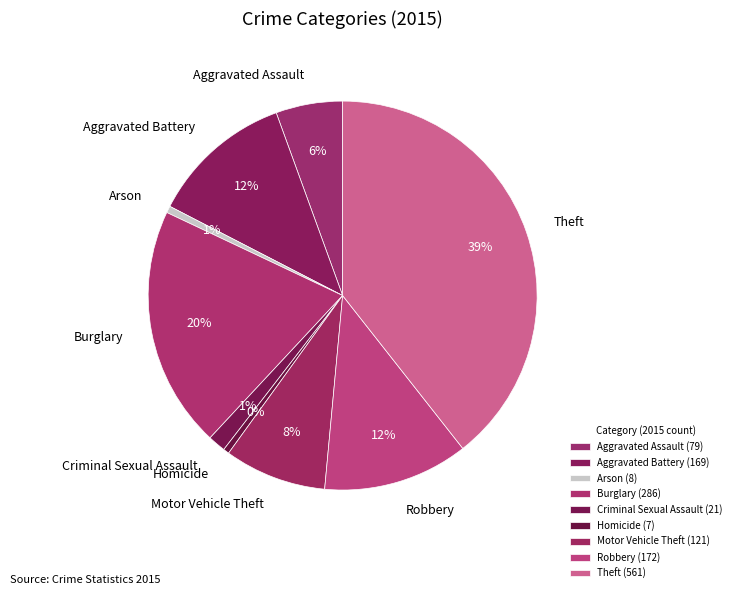

Do Homicide and Burglary together represent more than half of the pie?

No